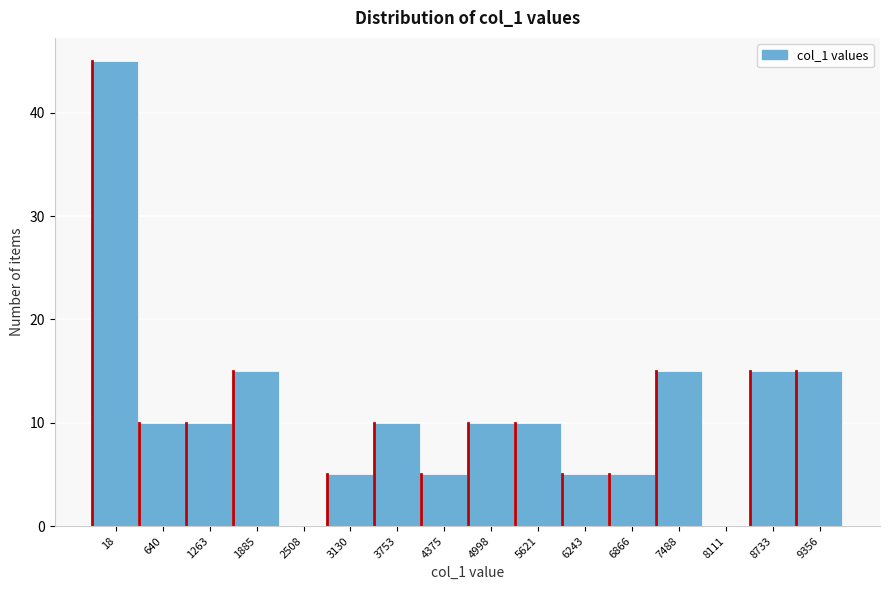

Reading left to right, list all the values displayed in this chart.

18=45	640=10	1263=10	1885=15	2508=0	3130=5	3753=10	4375=5	4998=10	5621=10	6243=5	6866=5	7488=15	8111=0	8733=15	9356=15